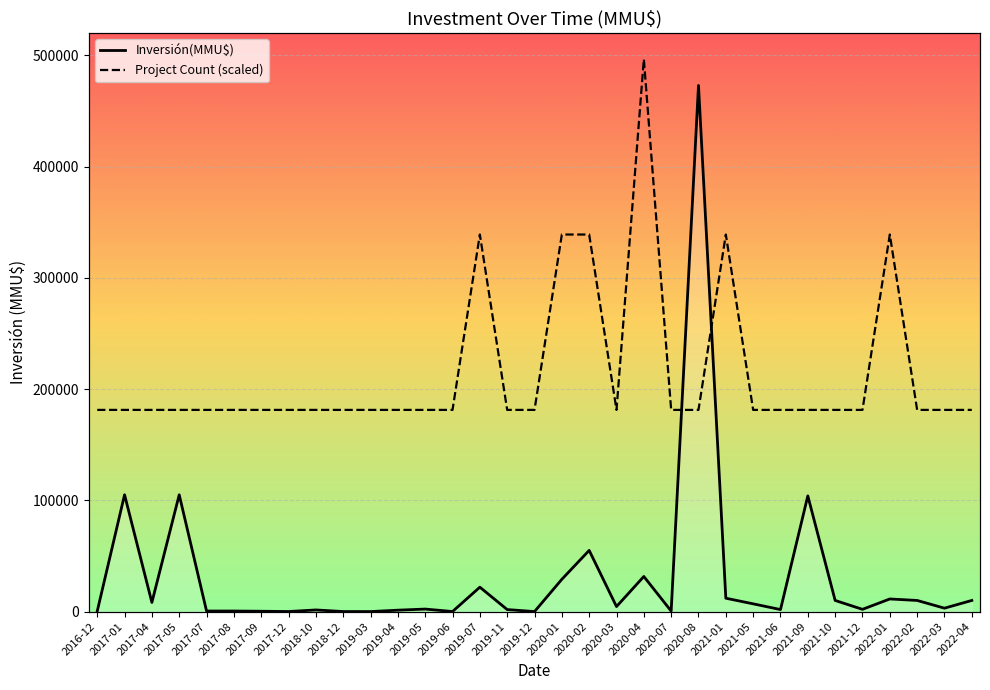

What is the label of the 20th point from the left?

2020-03